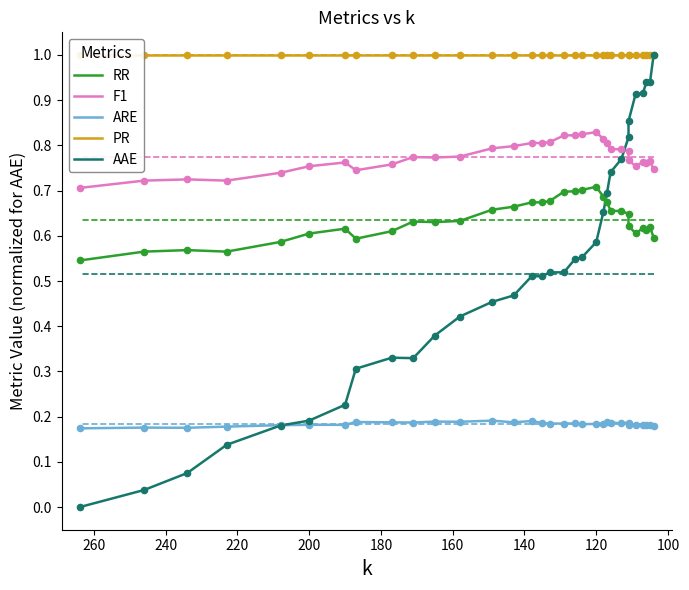

What are all the series names shown in the legend?

RR, F1, ARE, PR, AAE